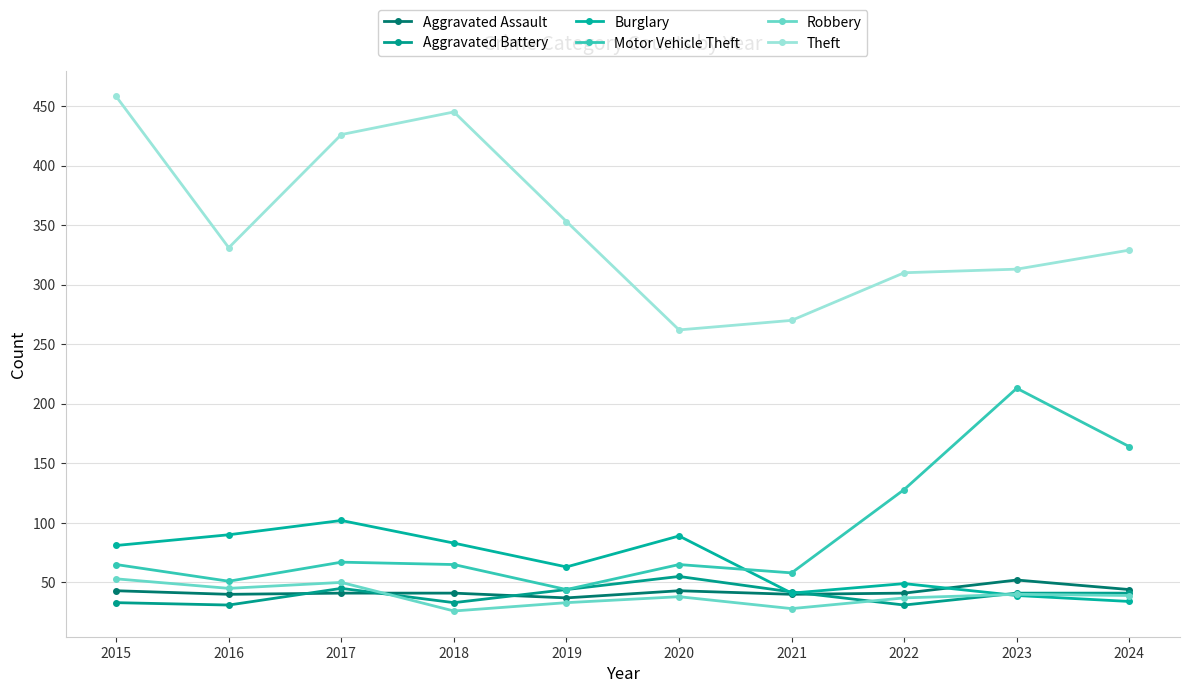

What is the value of the Aggravated Assault point at the 10th from the left?

44